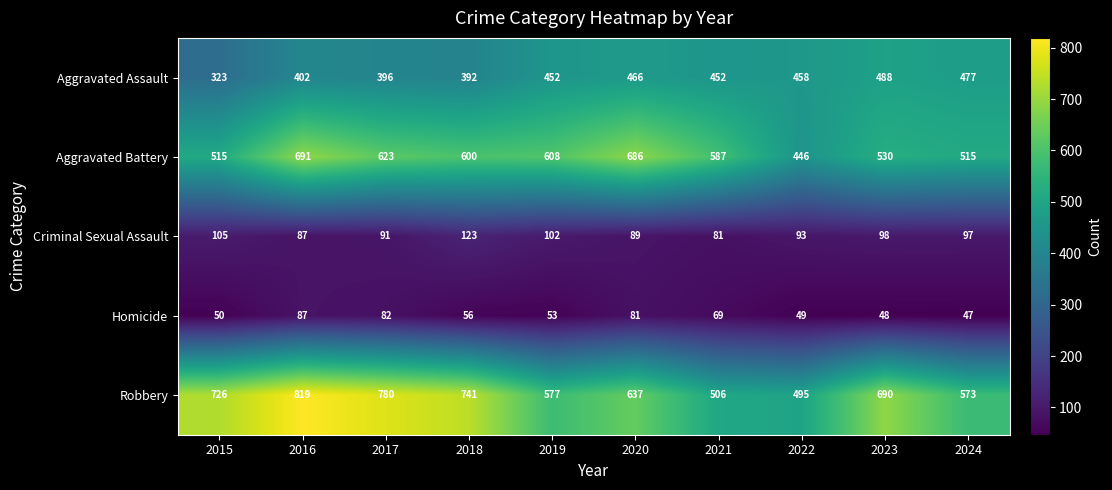

What is the total value across all series at 2022?

1541